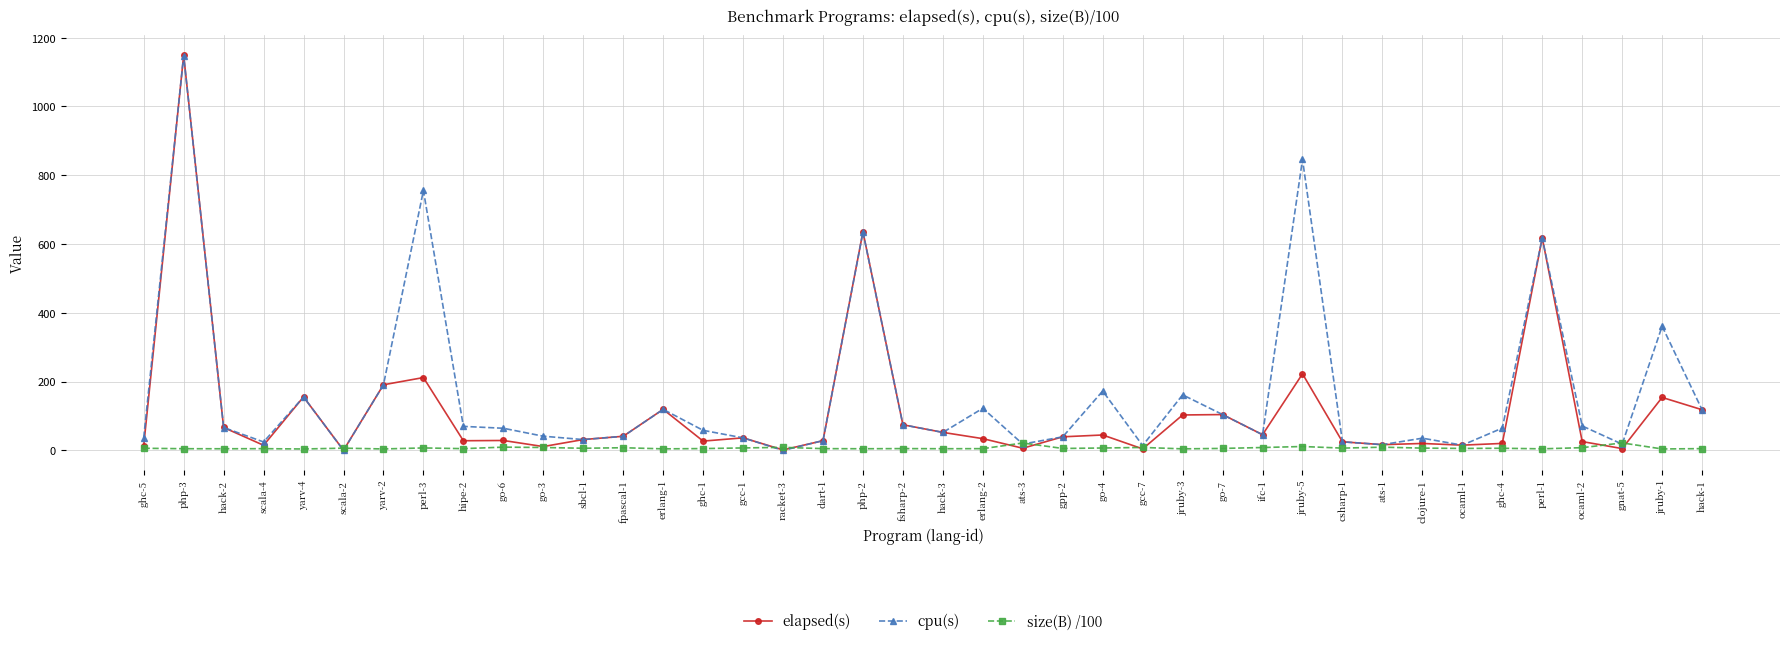

What is the average value of the size(B) /100 series?

7.0